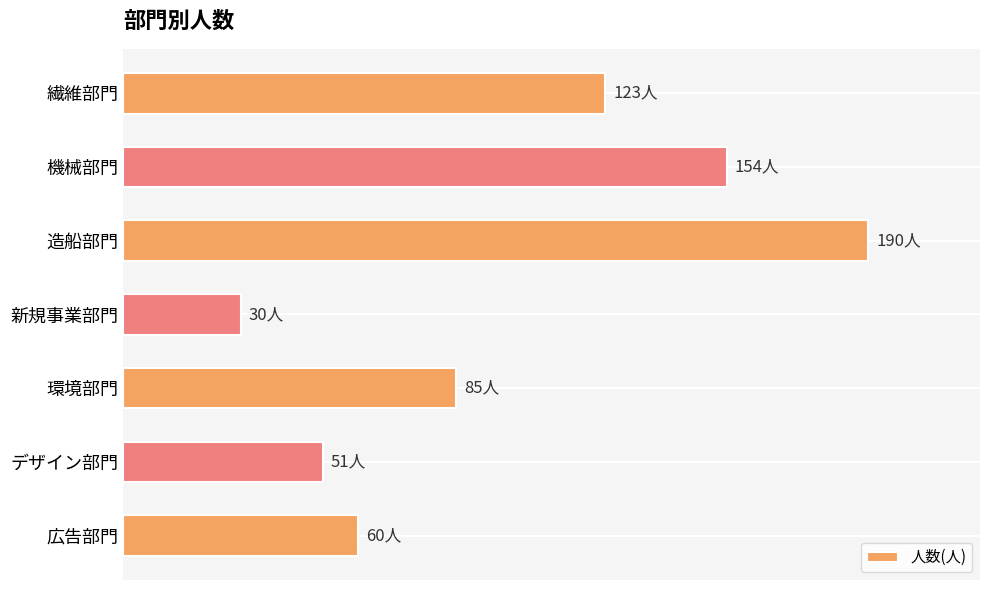

What is the greatest value displayed?

190